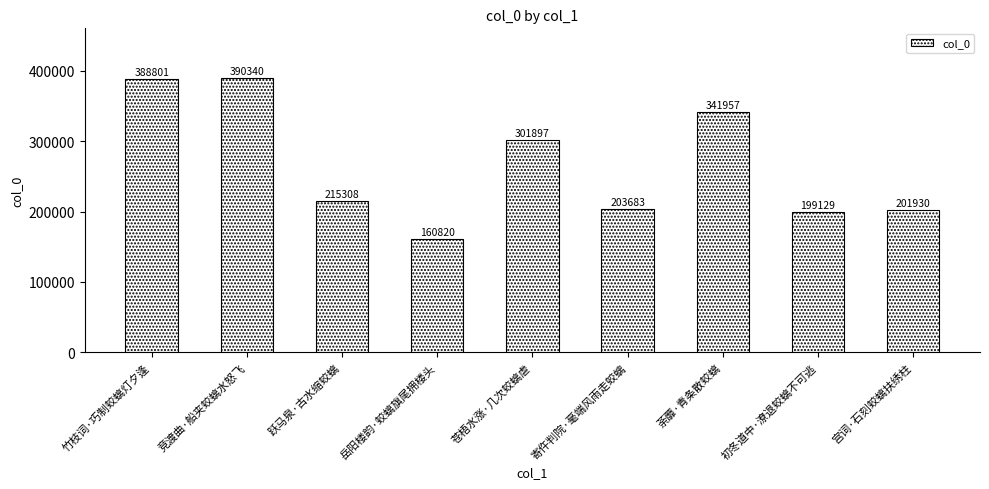

List the labels in order of value, largest first.

竞渡曲·船夹蛟螭水怒飞, 竹枝词·巧制蛟螭灯夕逢, 荼蘼·青条散蛟螭, 苍梧水涨·几次蛟螭虐, 跃马泉·古水缩蛟螭, 寄仵判院·毫端风雨走蛟螭, 宫词·石刻蛟螭扶绣柱, 初冬道中·潦退蛟螭不可逃, 岳阳楼韵·蛟螭旗尾拥楼头